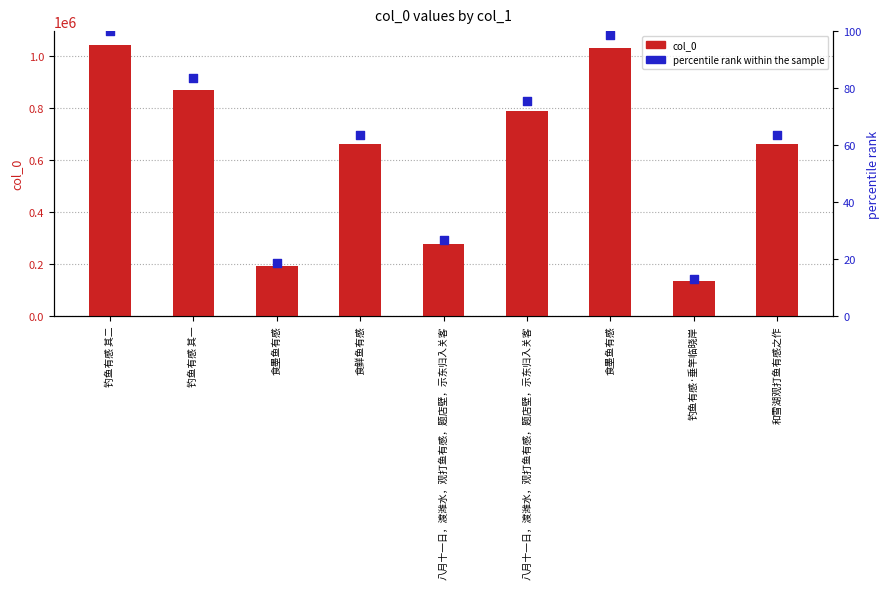

Which series reaches the minimum Y coordinate?

percentile rank within the sample